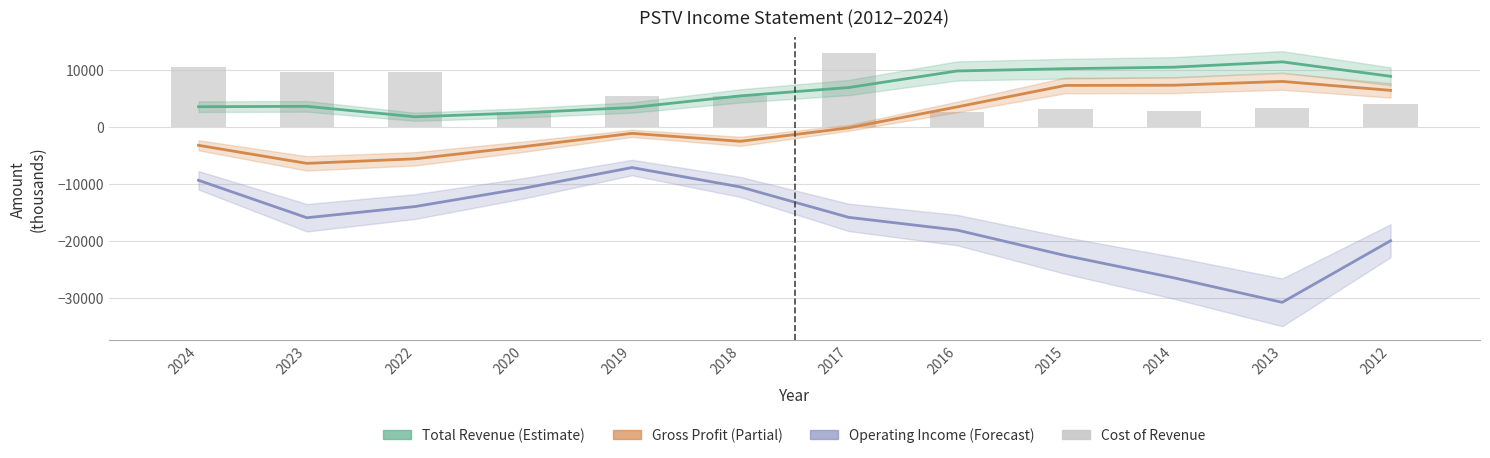

What is the value of the Cost of Revenue bar at the 4th from the left?

2700.0